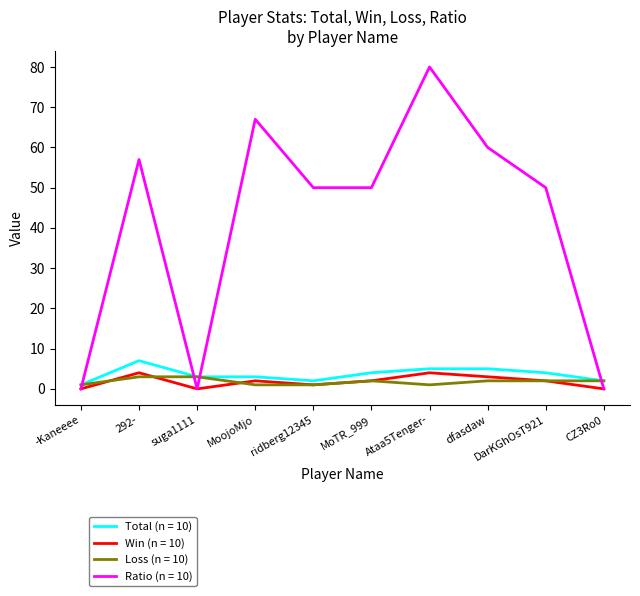

Which series has the largest total across all categories?

Ratio (n = 10)